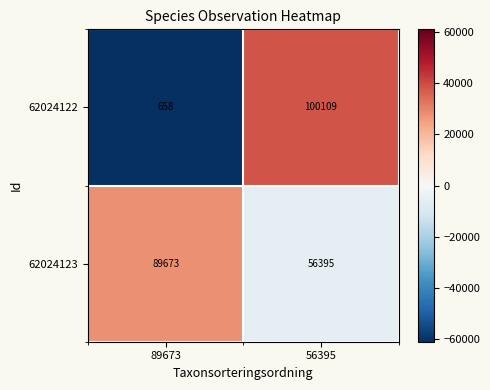

What is the difference between the 62024122 values at 89673 and 56395?

99451